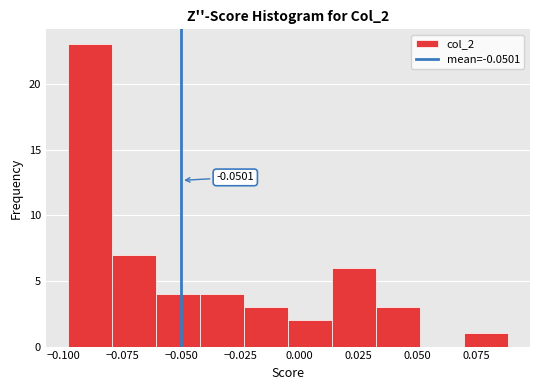

Around what value on the x-axis is the tallest bar? Give the approximate position of its centre, as read against the axis.

-0.090